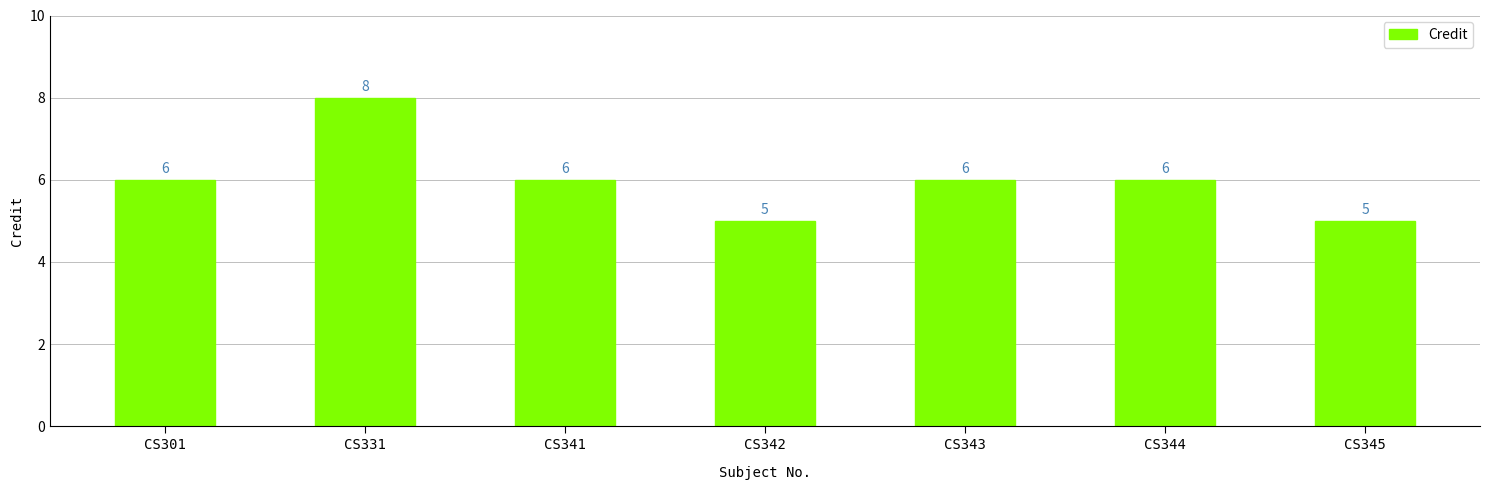

What is the maximum value shown in the chart?

8